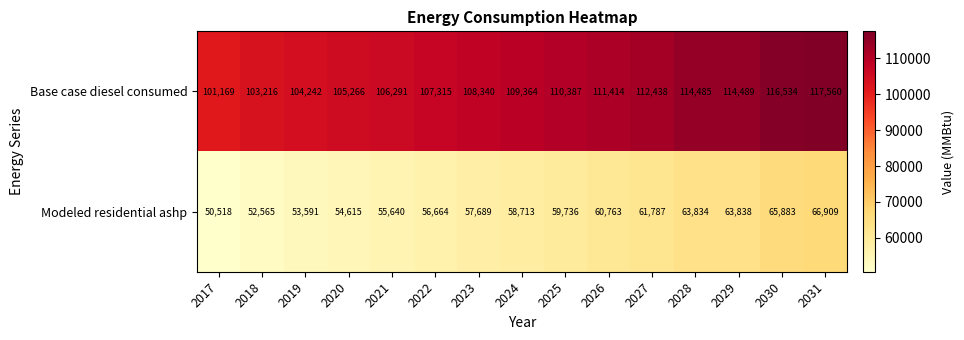

What is the spread (max minus min) of values at 2029?

50651